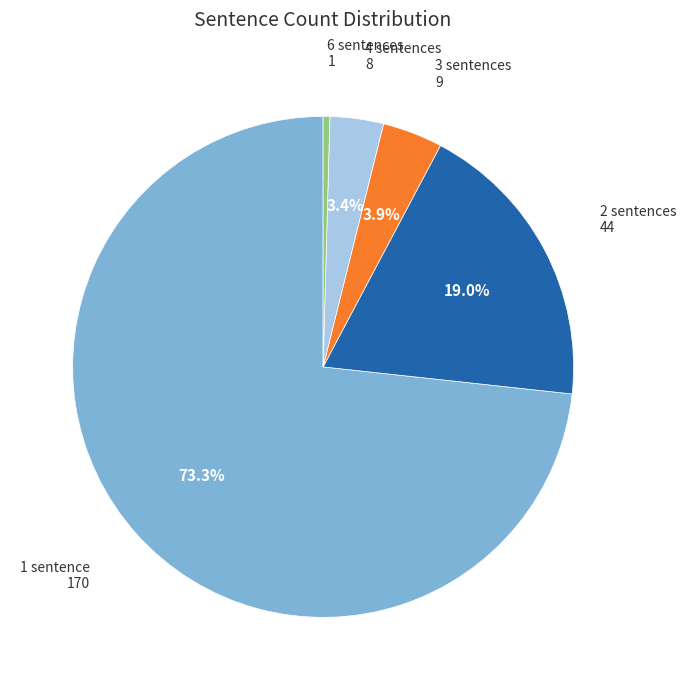

To the nearest percent, what is the difference between the 1 sentence and 2 sentences slice percentages?

54%